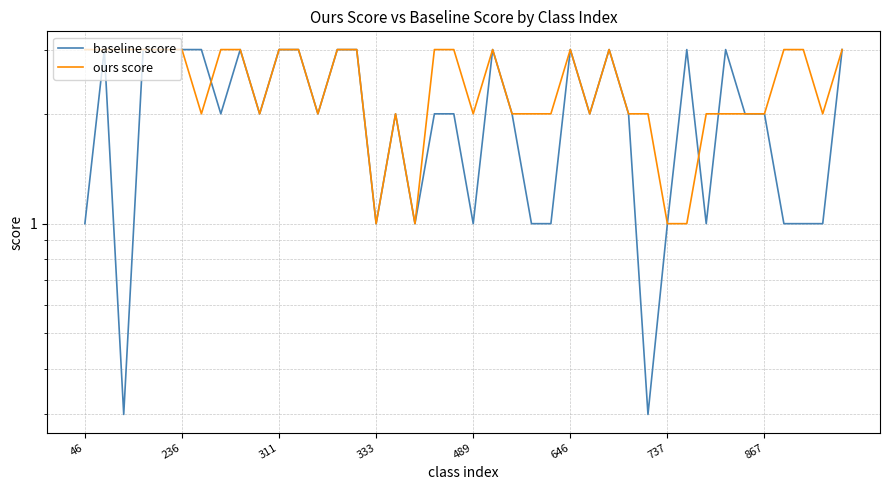

True or false: ours score and baseline score cross at least once.

True